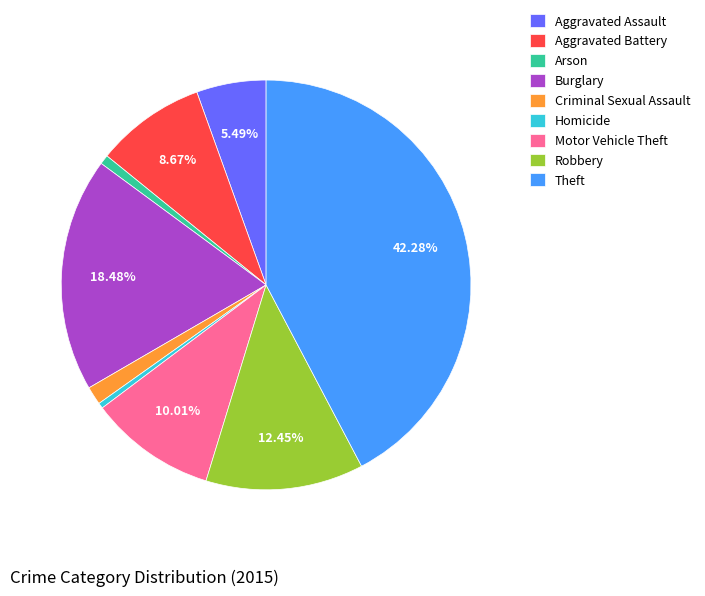

Do Arson and Aggravated Assault together represent more than half of the pie?

No